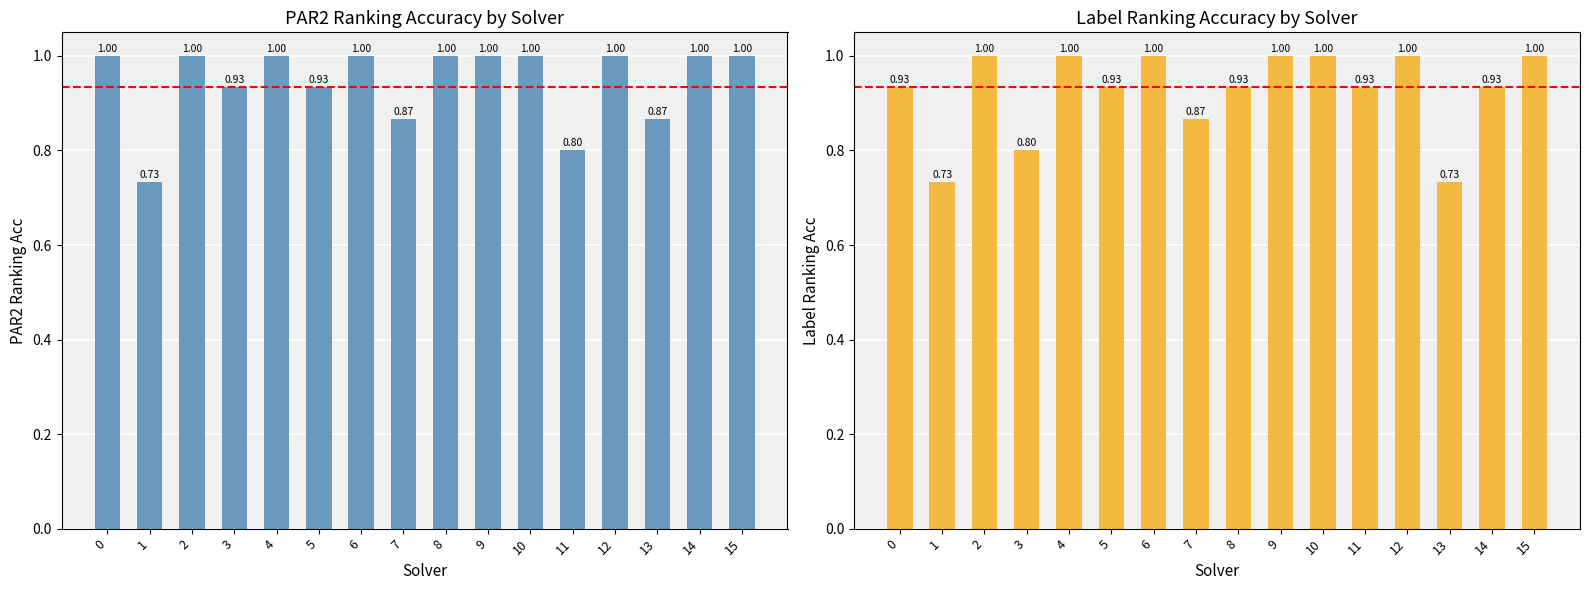

Rank the categories by par2_ranking_acc value from highest to lowest.

0, 2, 4, 6, 8, 9, 10, 12, 14, 15, 3, 5, 7, 13, 11, 1